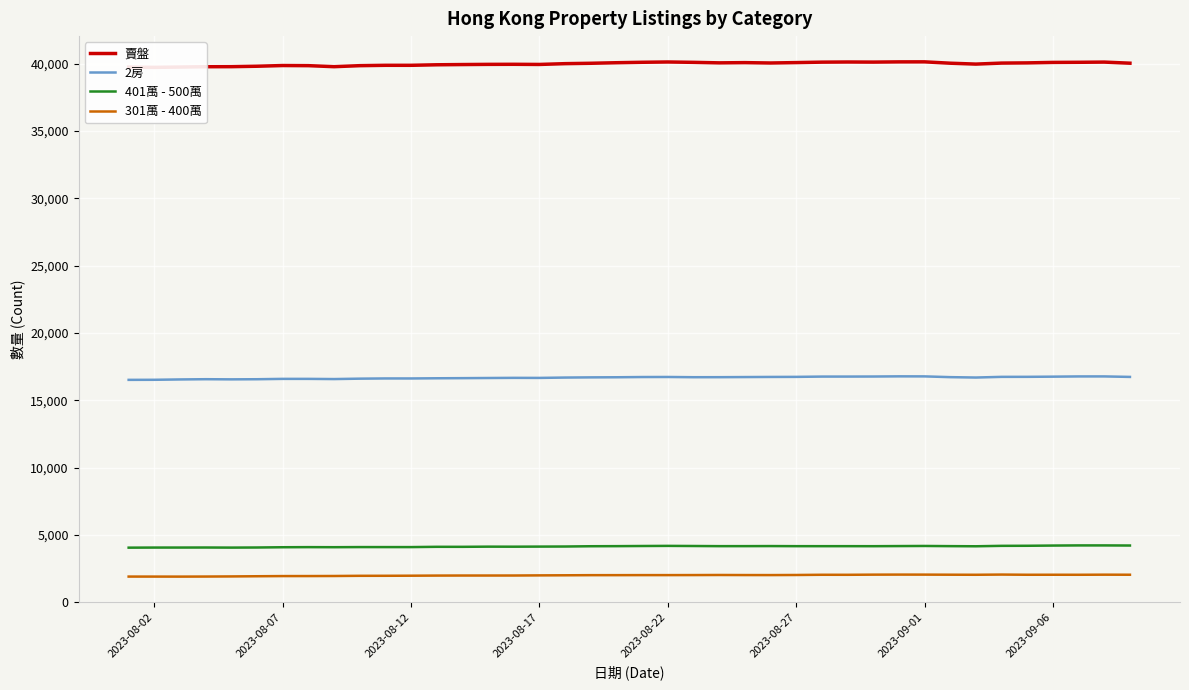

True or false: 301萬 - 400萬 and 2房 cross at least once.

False